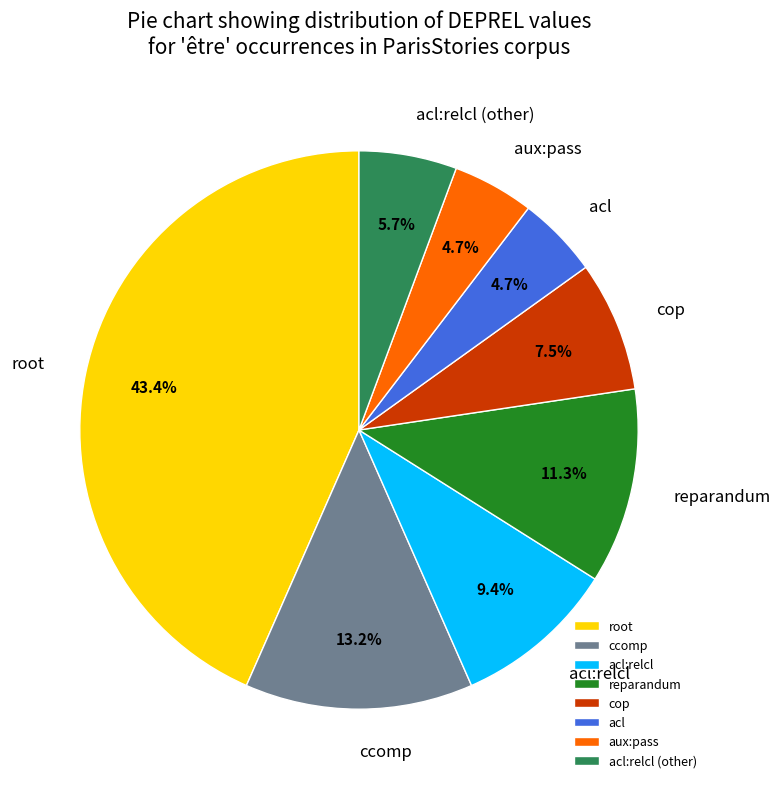

What is the largest slice in the pie chart?

root